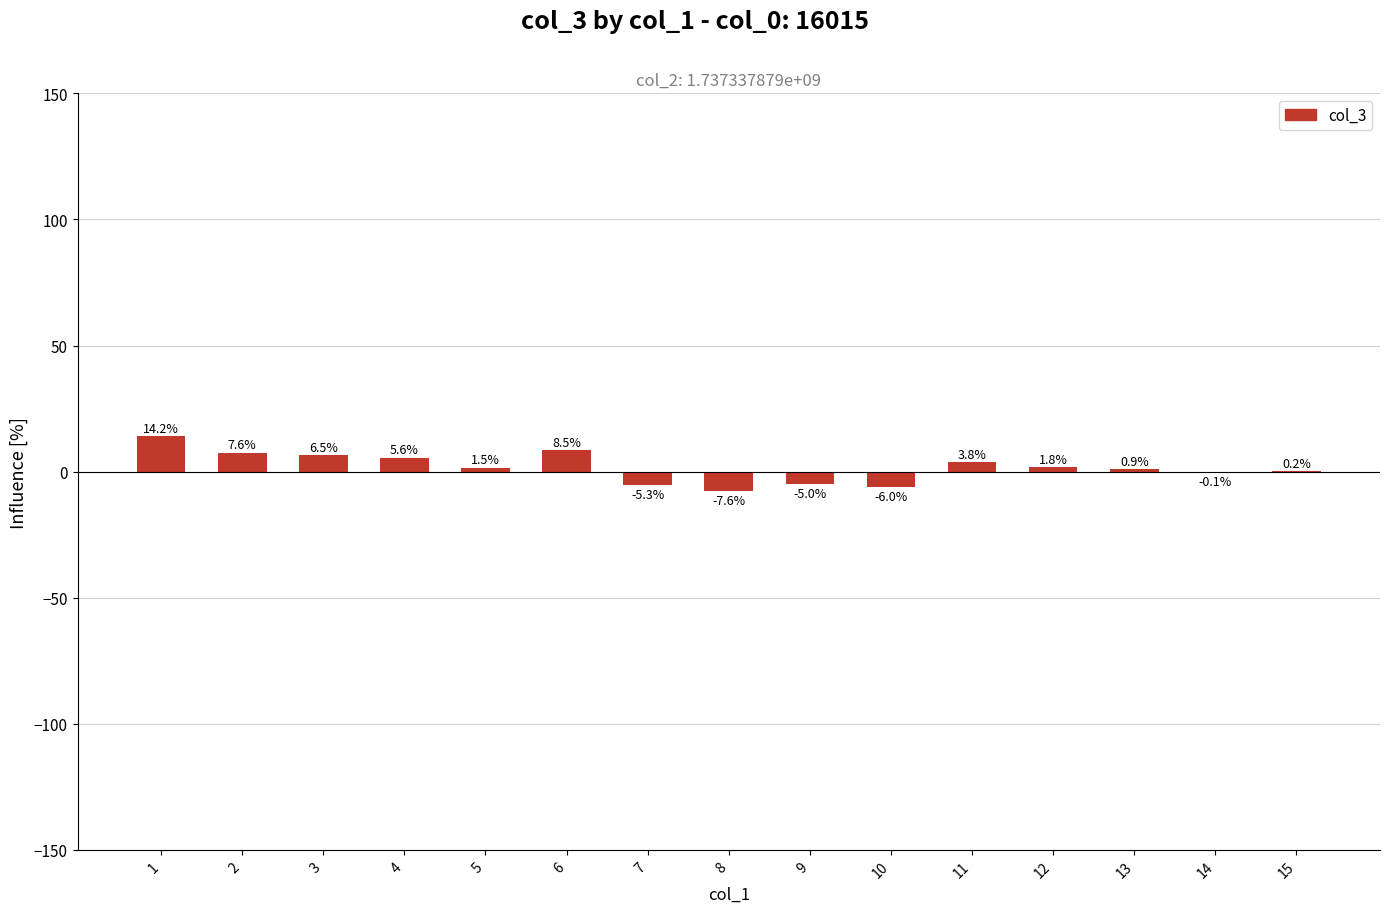

At which label is the value closest to 3?

11